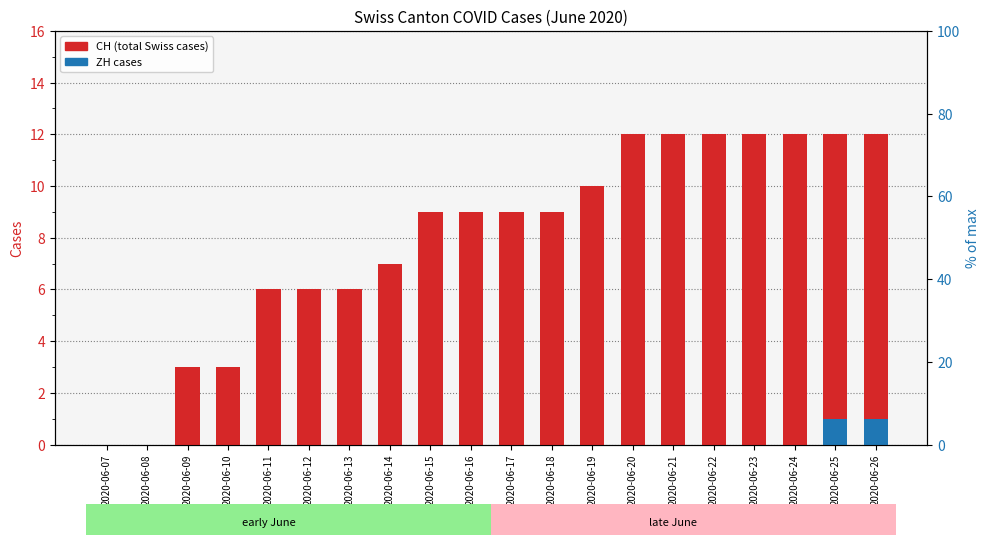

What is the difference between the highest and lowest values at 2020-06-26?

11